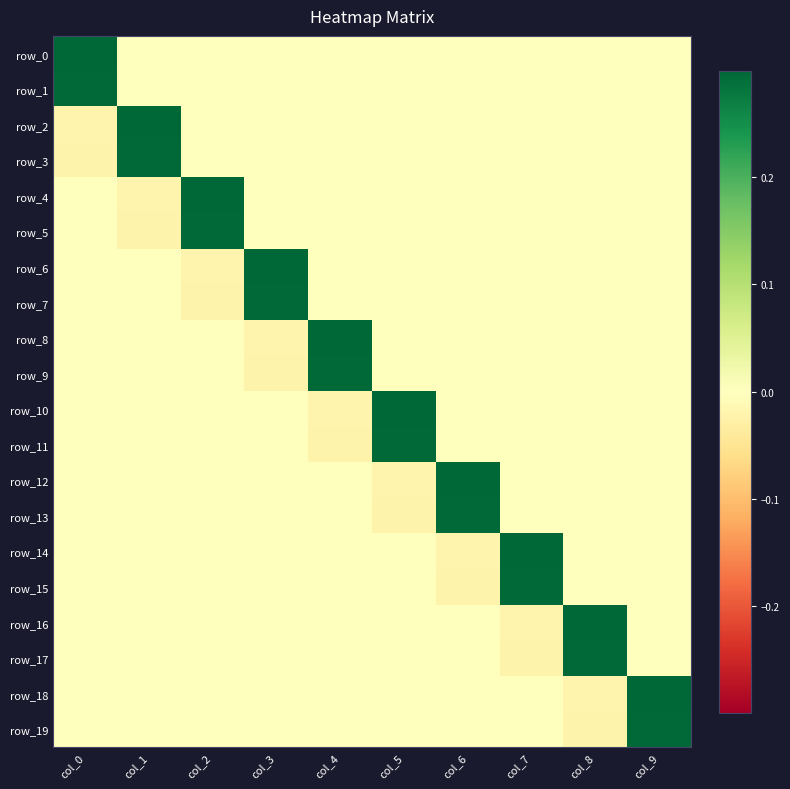

The row_17 series shows 0.0 at col_0. True or false?

True